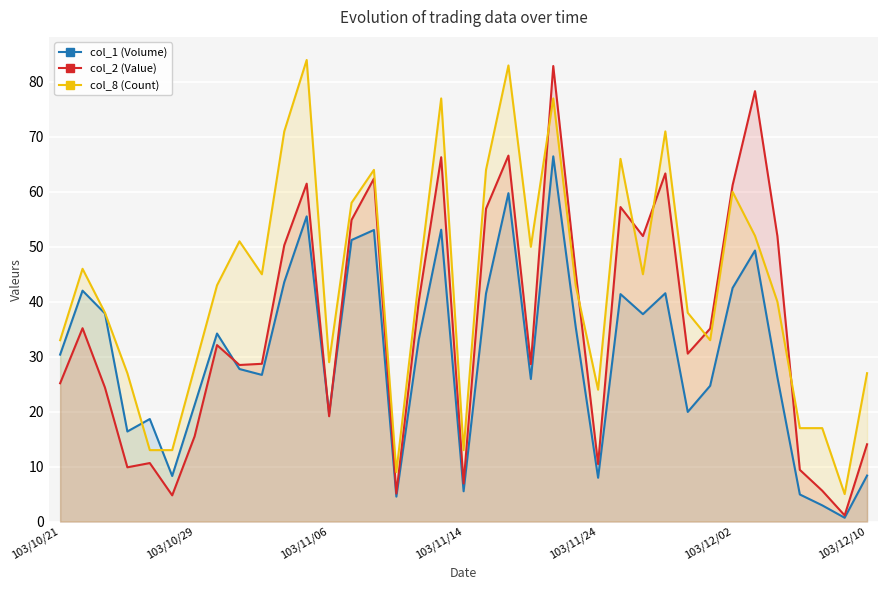

Rank the series at 15 from highest to lowest value.

col_8 (Count), col_2 (Value), col_1 (Volume)